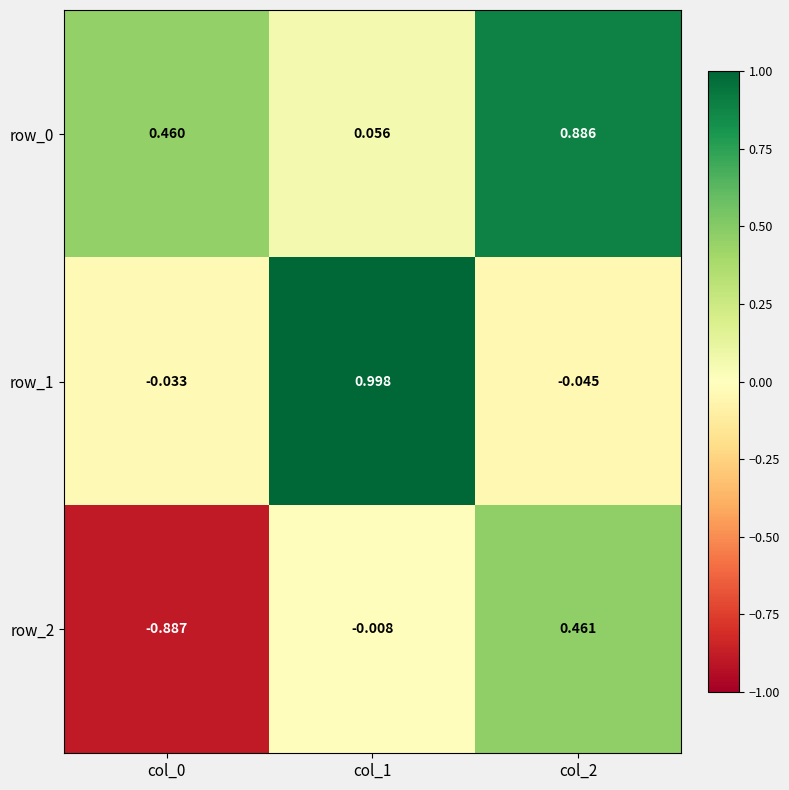

What is the difference between the maximum and minimum values in the row_0 series?

0.8